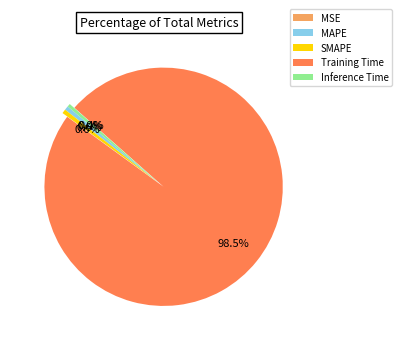

Which slice represents more than half of the pie?

Training Time